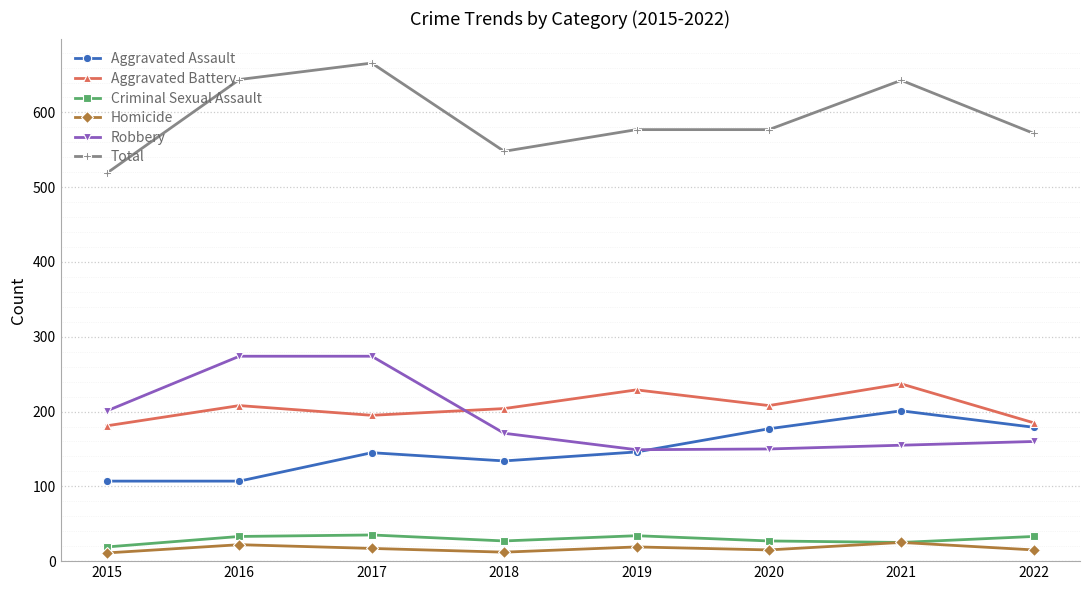

At which category does the chart reach its peak across all series?

2017